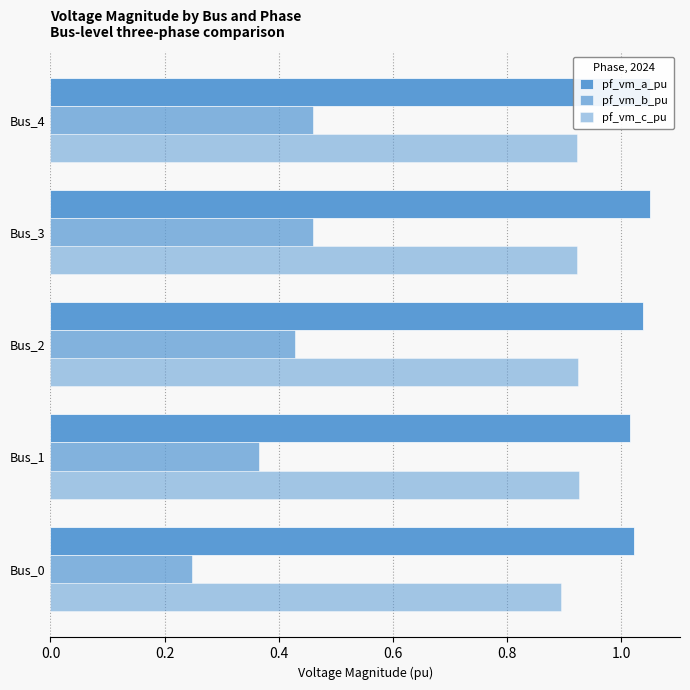

What is the value of the pf_vm_a_pu bar at the 4th from the left?

1.1